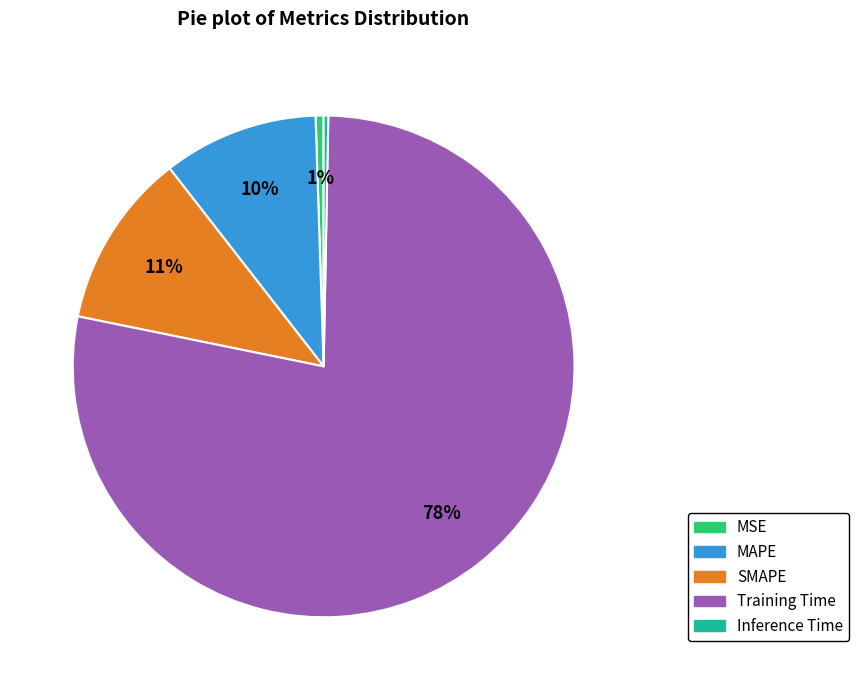

The MAPE slice represents 10% of the pie. True or false?

True